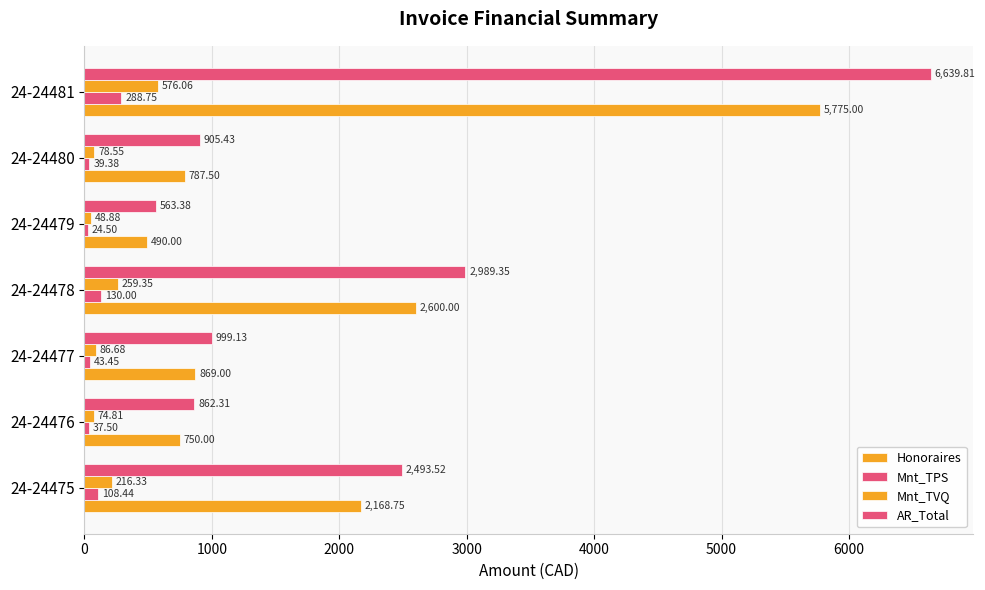

Which series has the largest range (max minus min)?

AR_Total